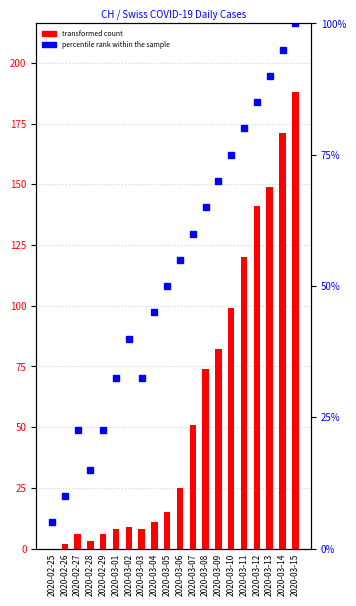

Approximately how many times larger is the value at 2020-03-01 compared to 2020-03-02?

0.8